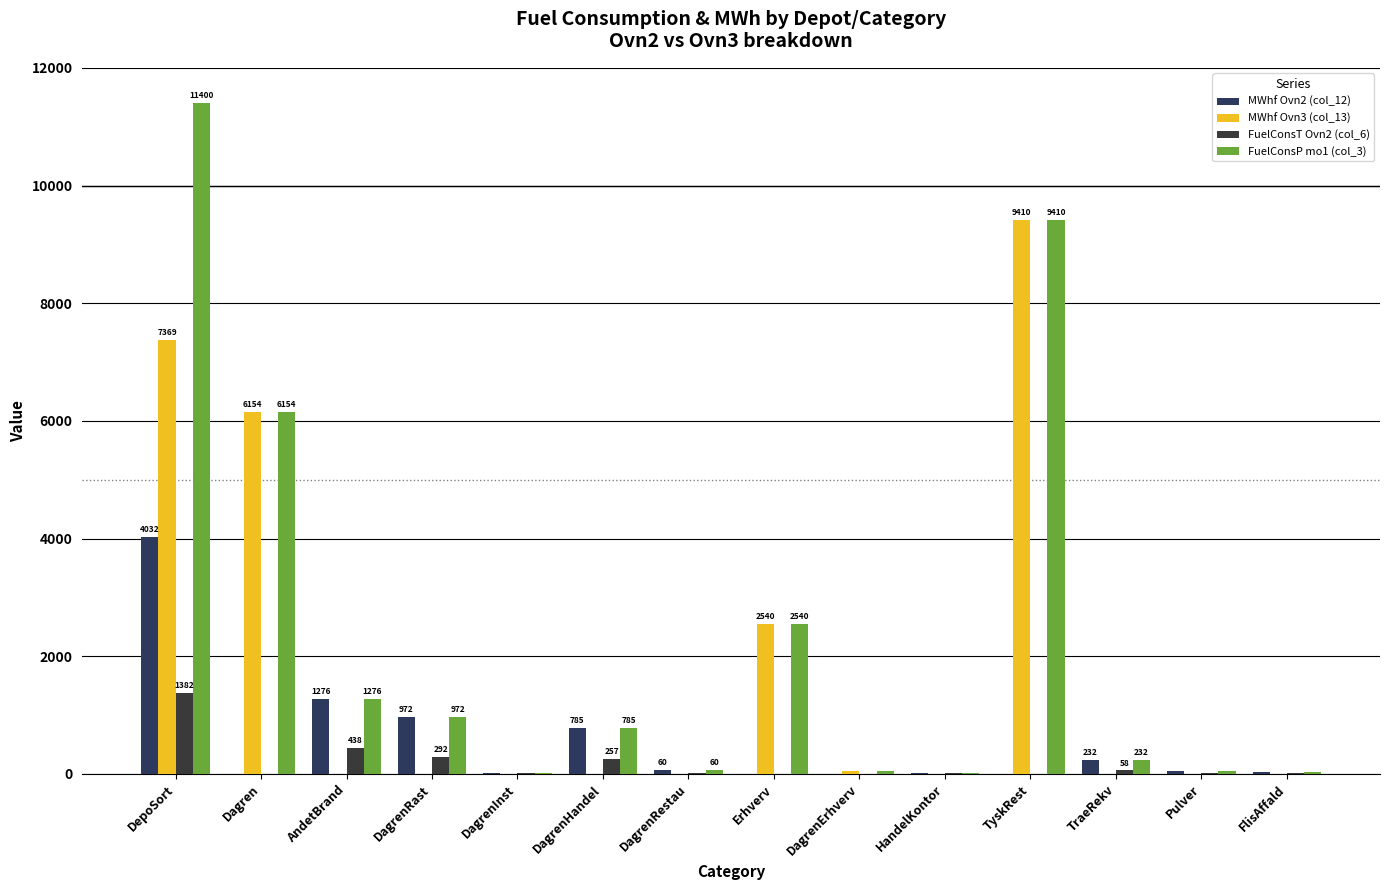

What is the label of the 3rd bar from the left?

AndetBrand